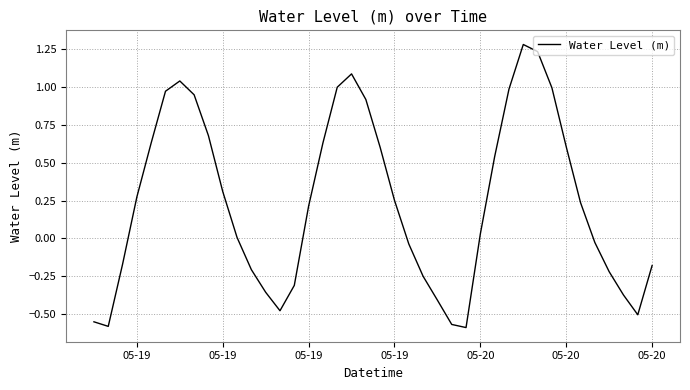

What is the greatest value displayed?

1.3